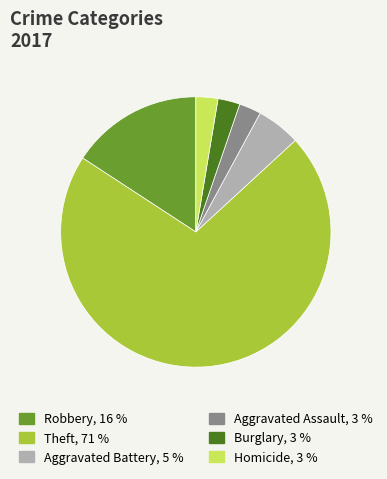

Count the number of slices in the pie.

6